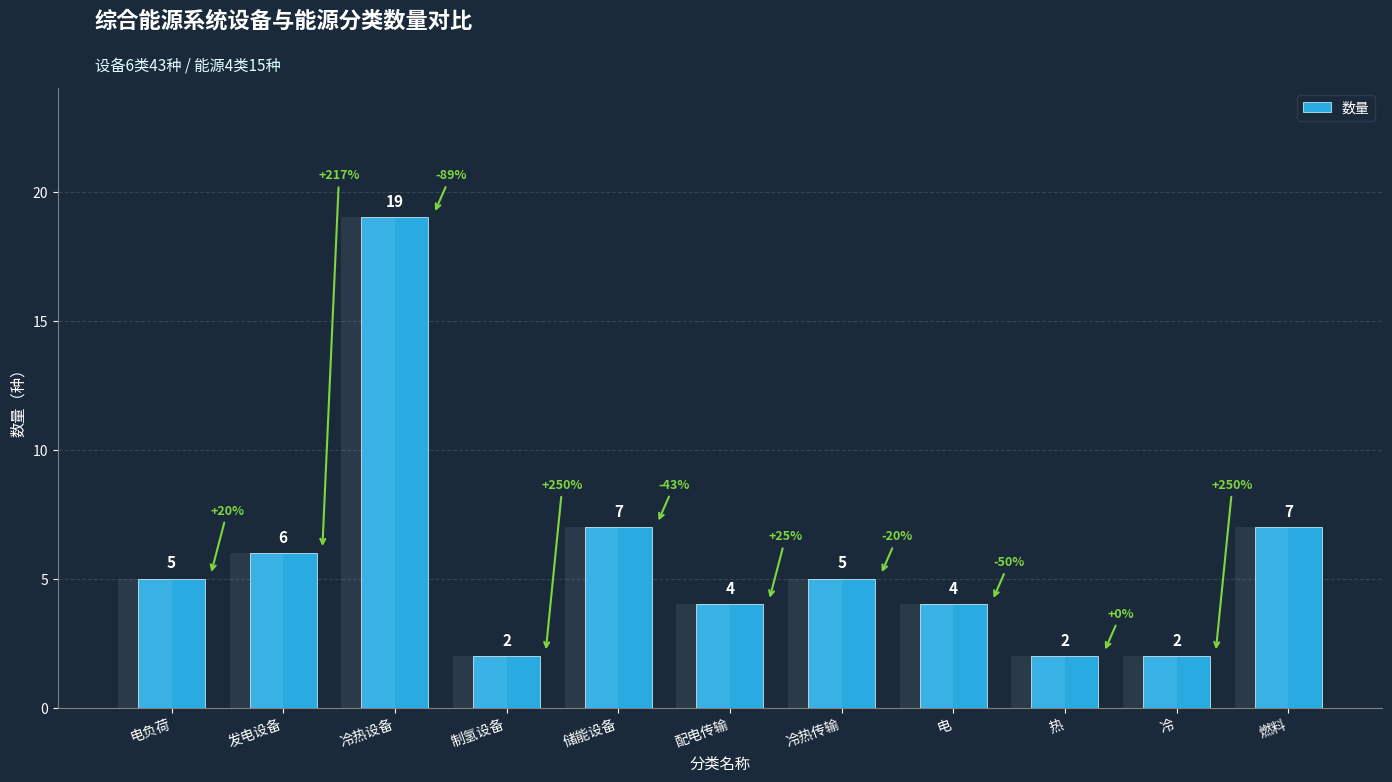

What is the smallest value displayed?

2